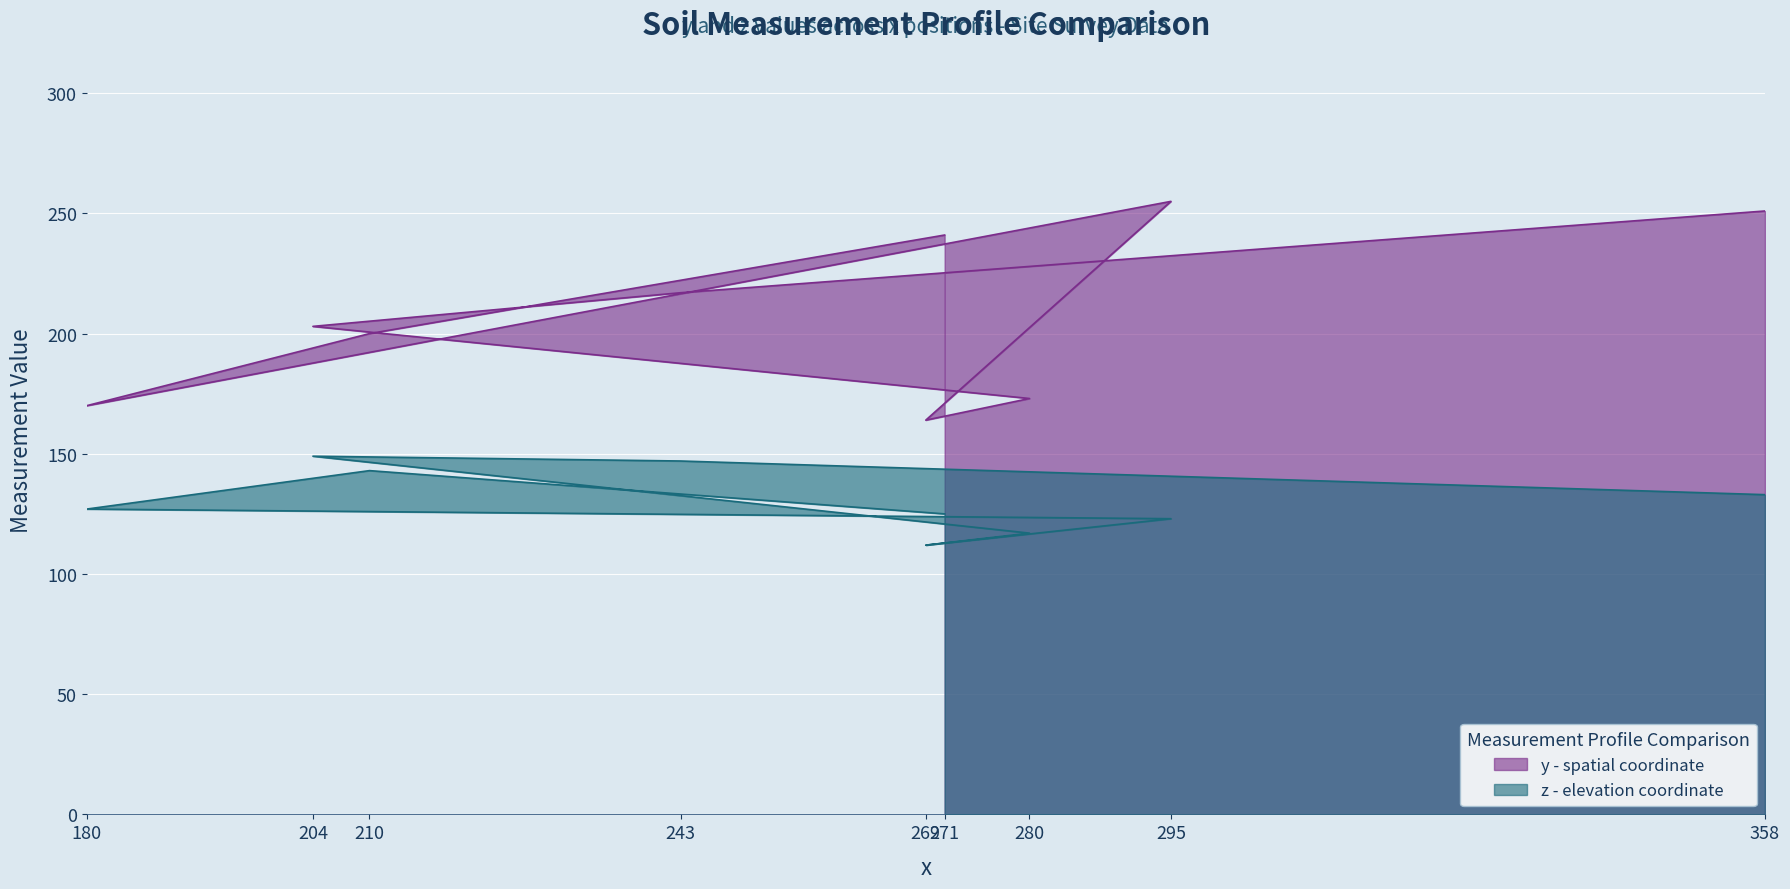

Reading left to right, list all the values displayed in this chart.

y: 271=241	210=200	180=170	295=255	269=164	280=173	204=203	243=217	358=251
z: 271=125	210=143	180=127	295=123	269=112	280=117	204=149	243=147	358=133